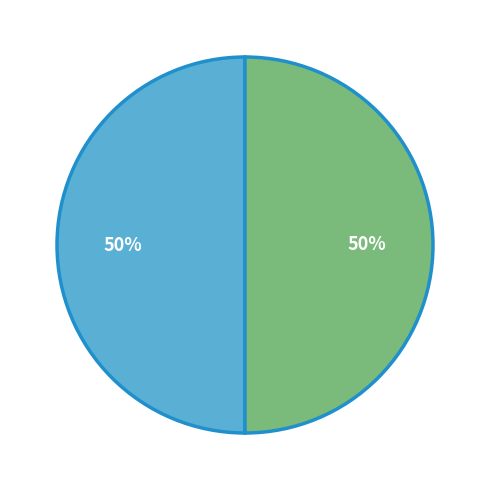

To the nearest percent, what is the average slice percentage?

50%